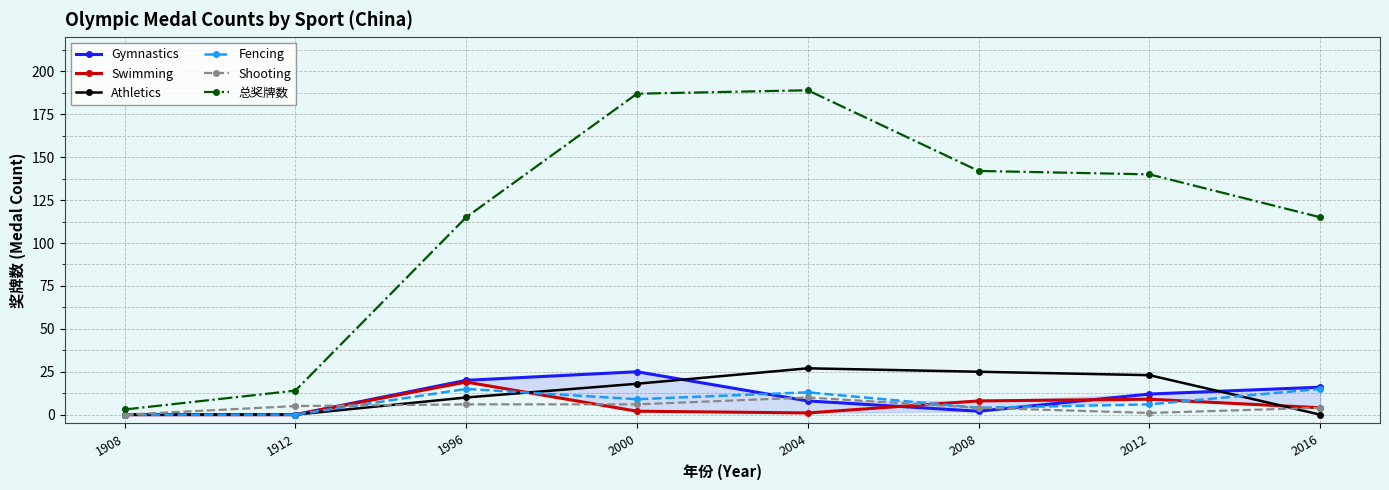

How many interior local peaks does the 总奖牌数 series have?

1